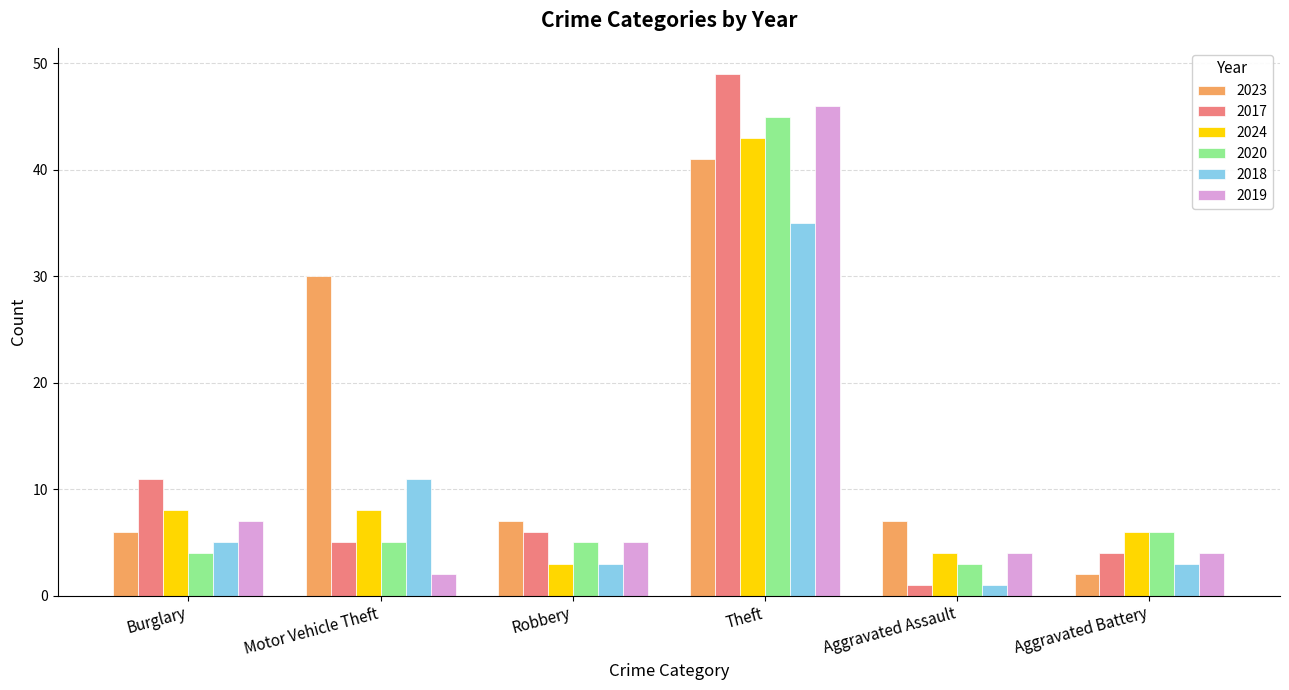

What is the total value across all series at Robbery?

29